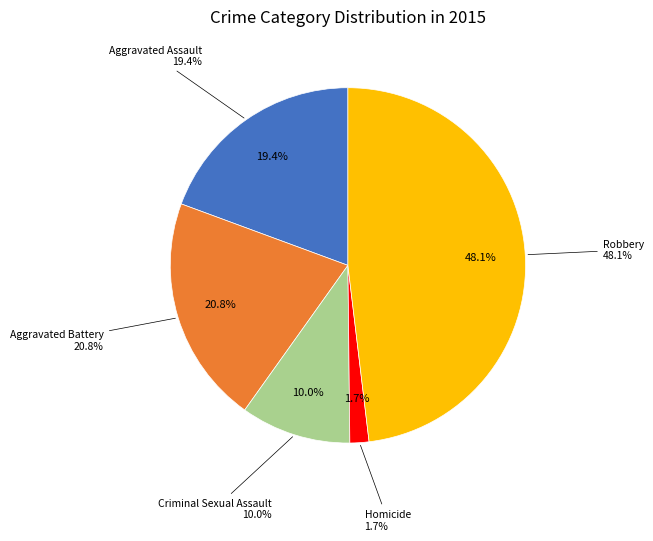

The Robbery slice represents 63% of the pie. True or false?

False